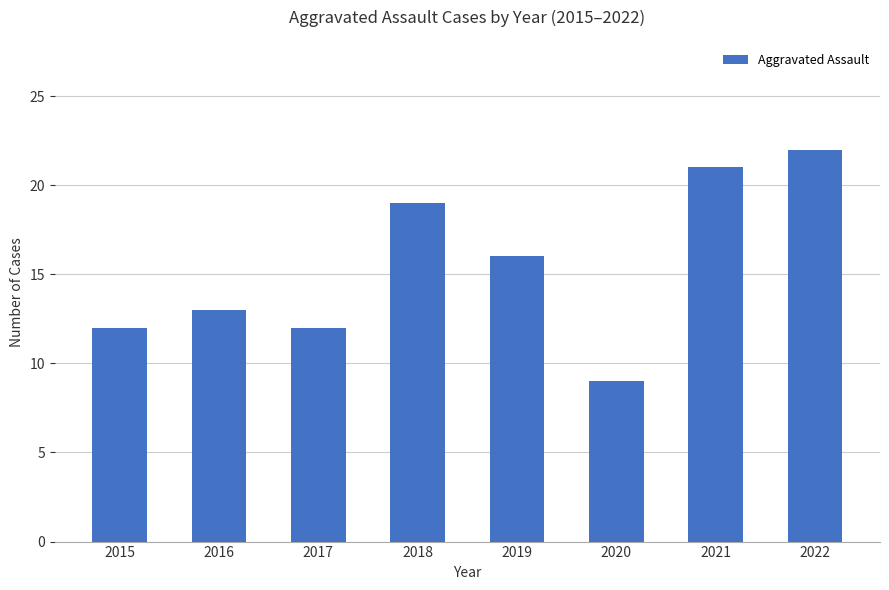

Are the bars horizontal?

No